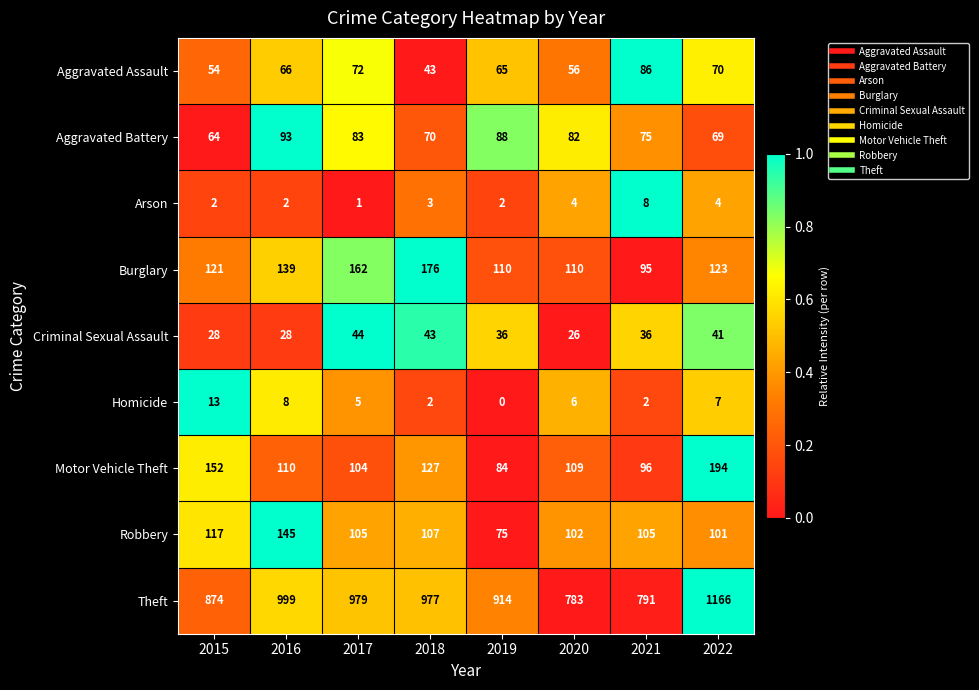

What is the approximate value of Theft at 2017, to the nearest 5?

980